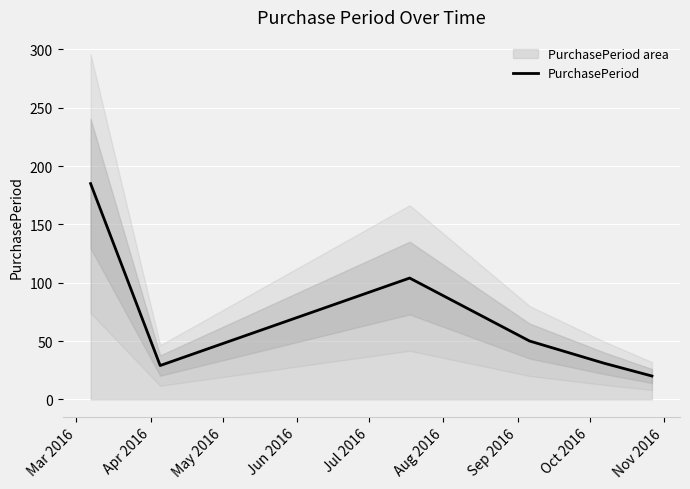

What is the maximum value for PurchasePeriod?

185